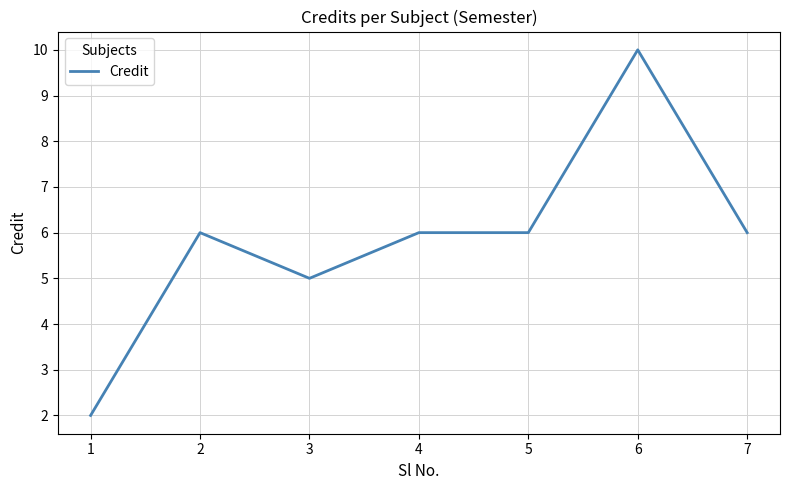

How many lines are shown in the chart?

1